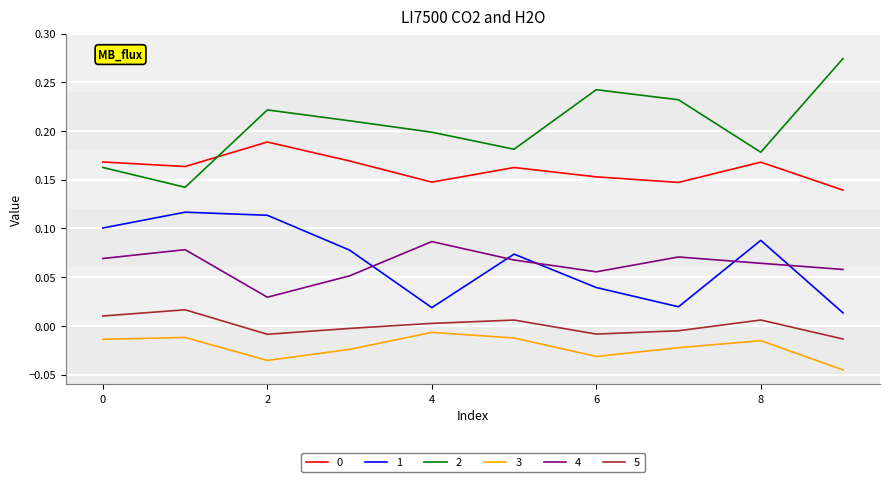

True or false: 4 and 2 cross at least once.

False